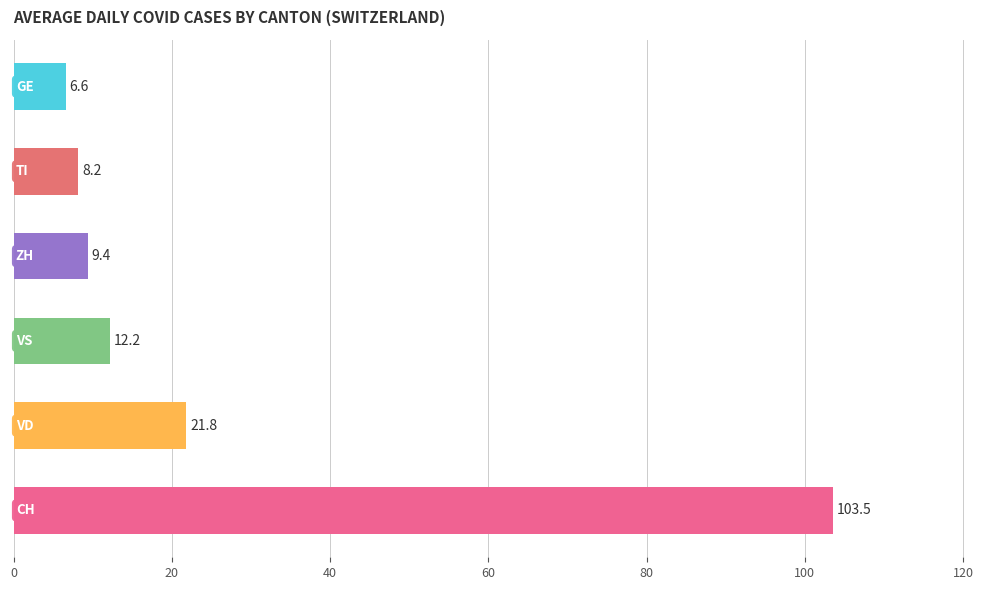

Does the chart contain any negative values?

No